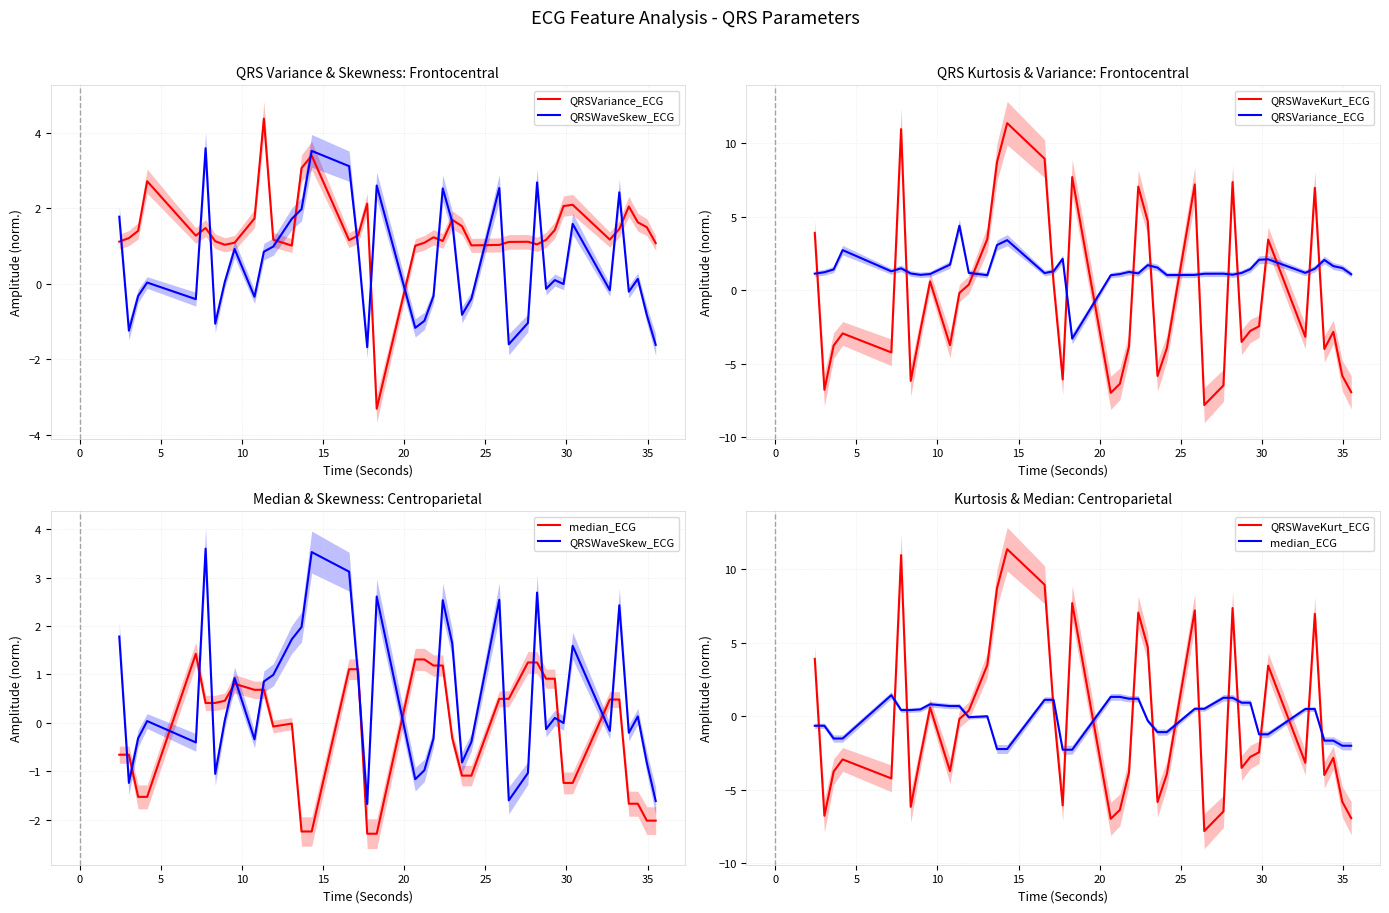

How many interior local peaks does the QRSVariance_ECG series have?

10